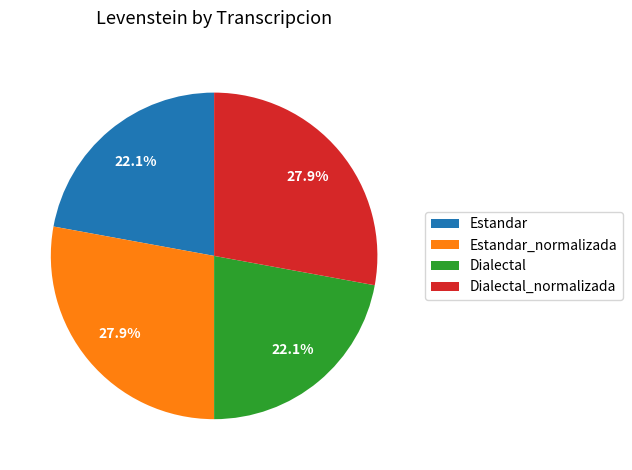

What percentage is the Dialectal slice, to the nearest percent?

22%